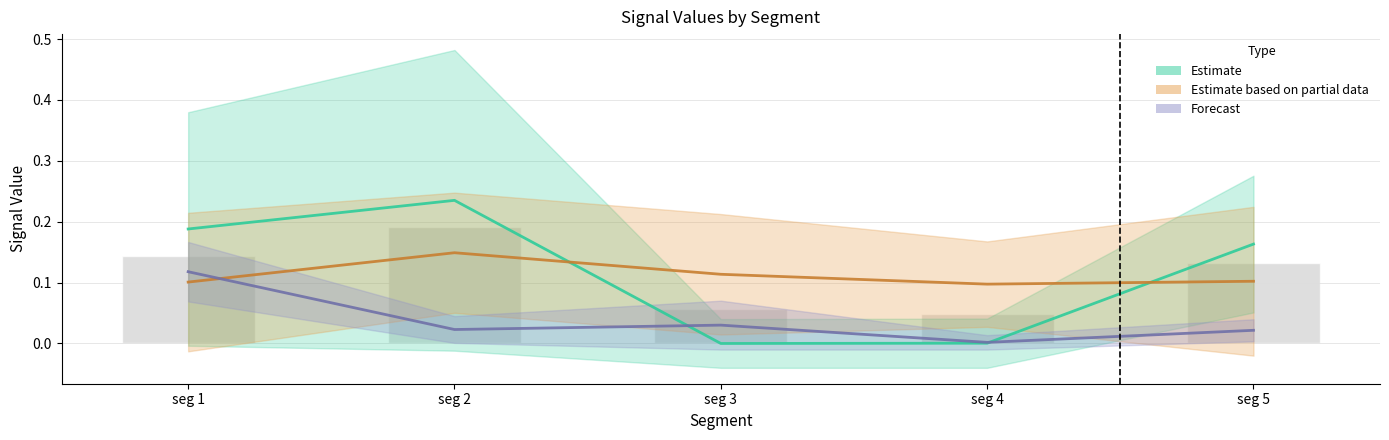

What is the maximum value for Signal_Value_106?

0.1